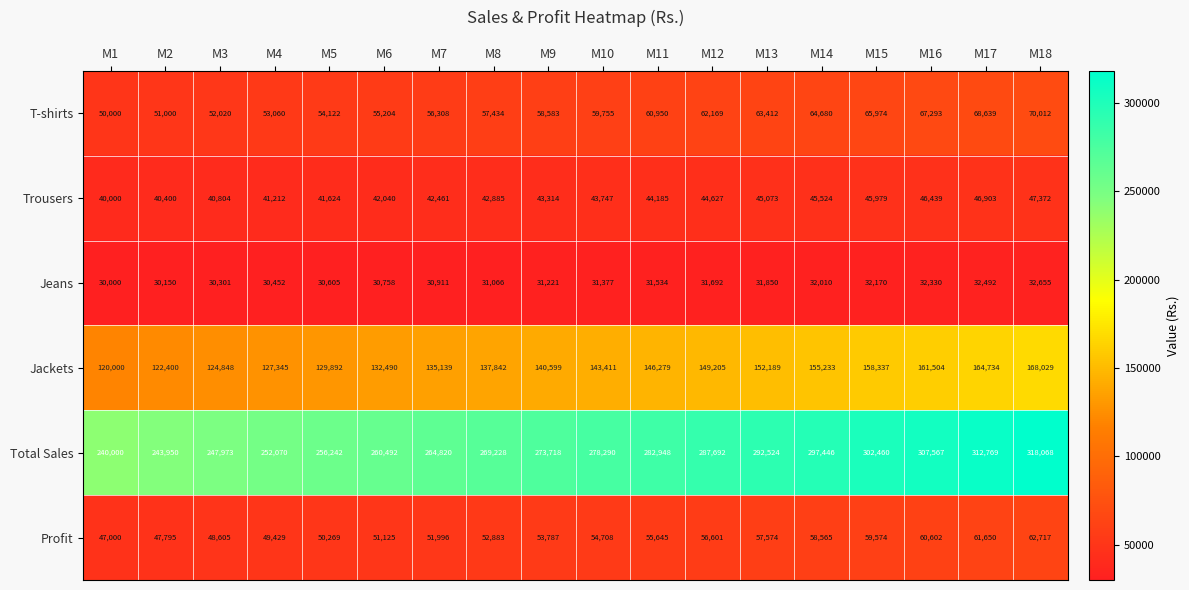

What is the spread (max minus min) of values at M8?

238162